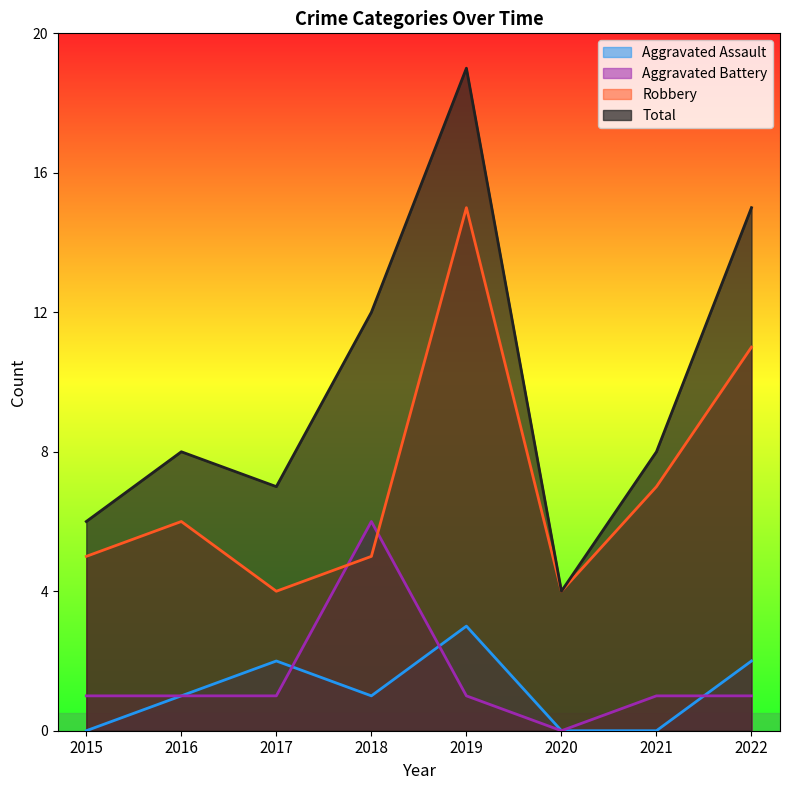

Rank the series by their maximum value, from lowest to highest.

Aggravated Assault, Aggravated Battery, Robbery, Total